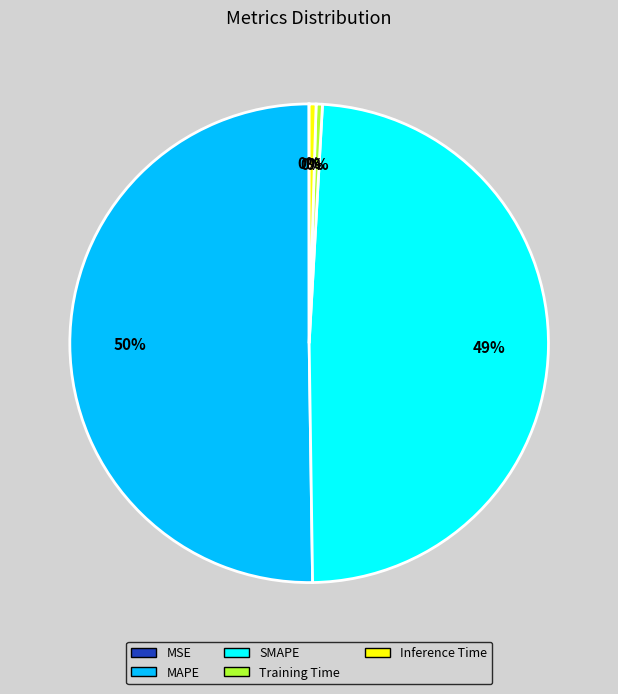

Which category has the biggest portion of the pie?

MAPE